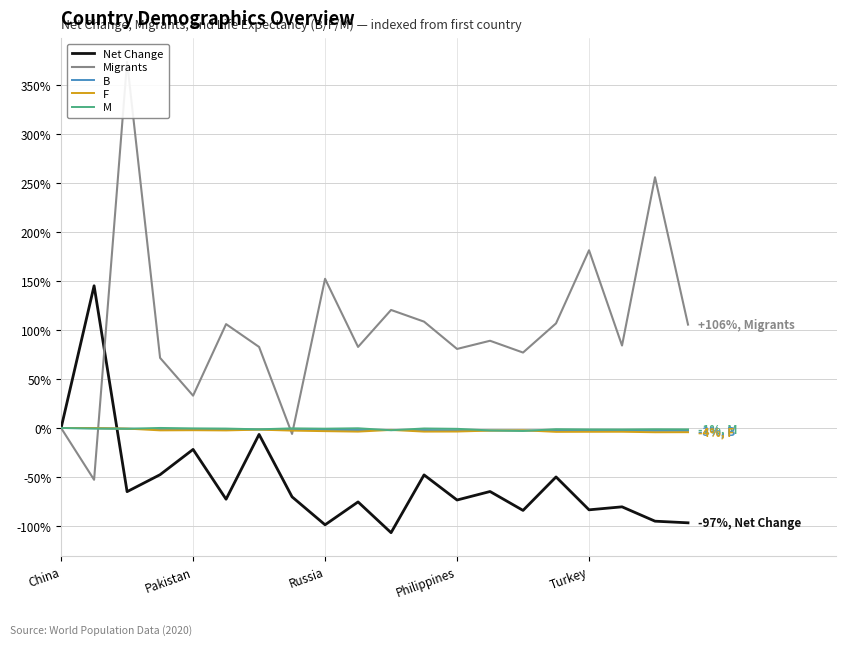

What is the smallest value displayed?

-106.9